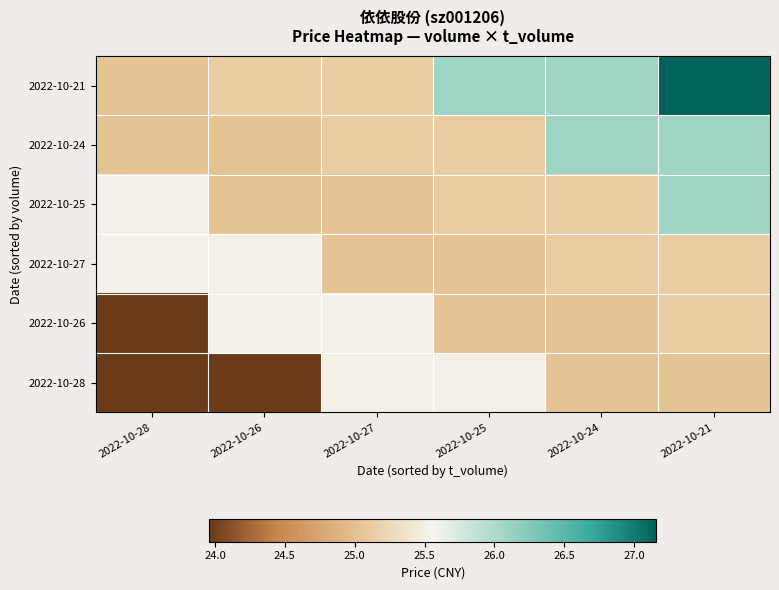

Which category has the highest value across all series?

2022-10-21